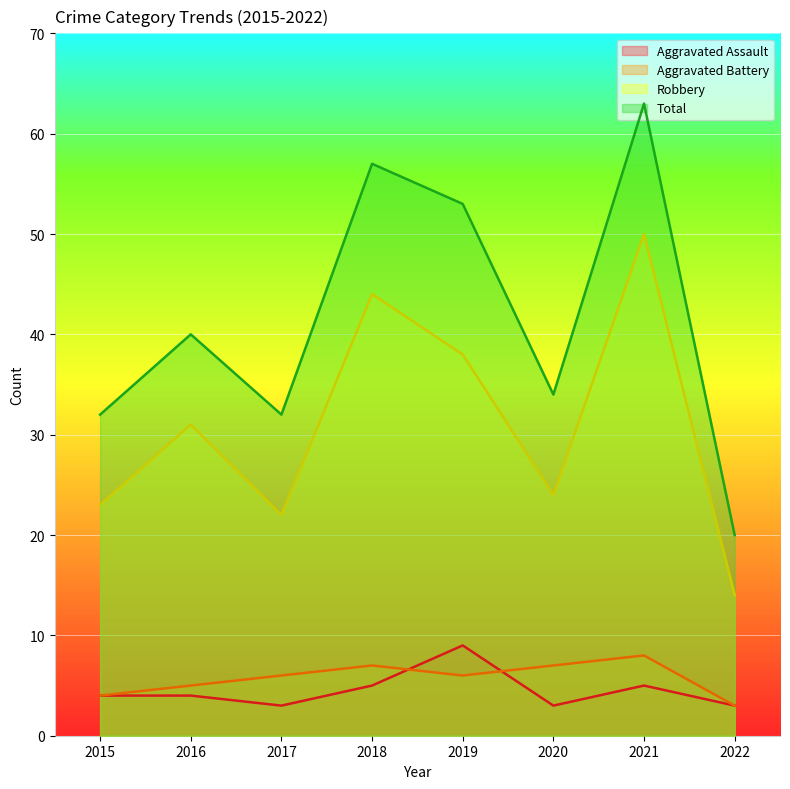

What is the value of the Aggravated Battery point at the 5th from the left?

6